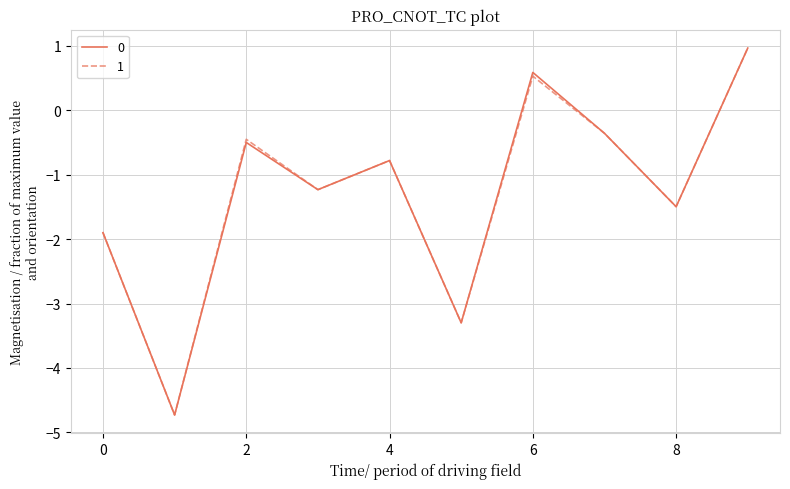

What is the minimum value for 1?

-4.7